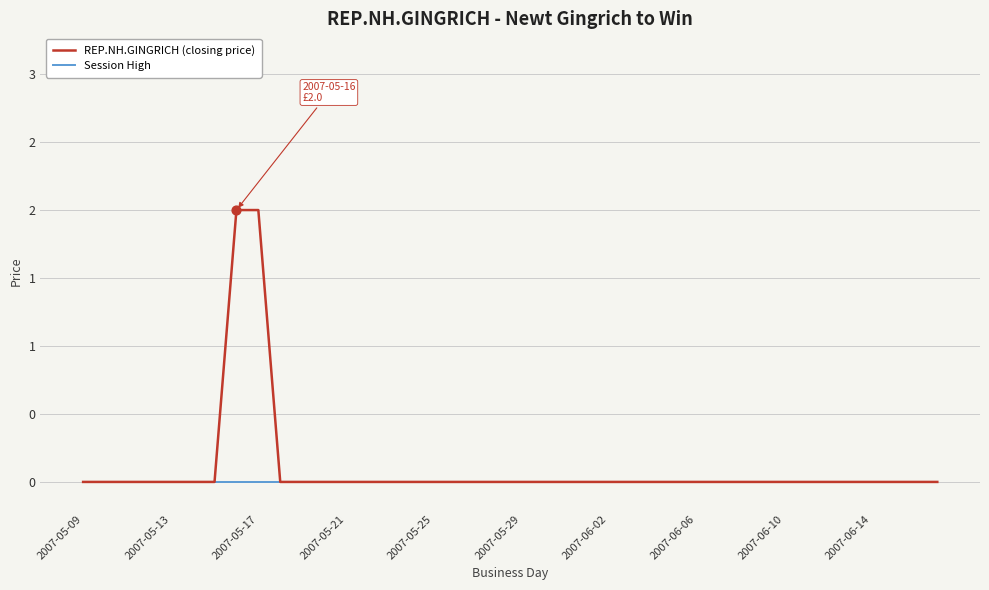

Which series has the largest total across all categories?

REP.NH.GINGRICH (closing price)